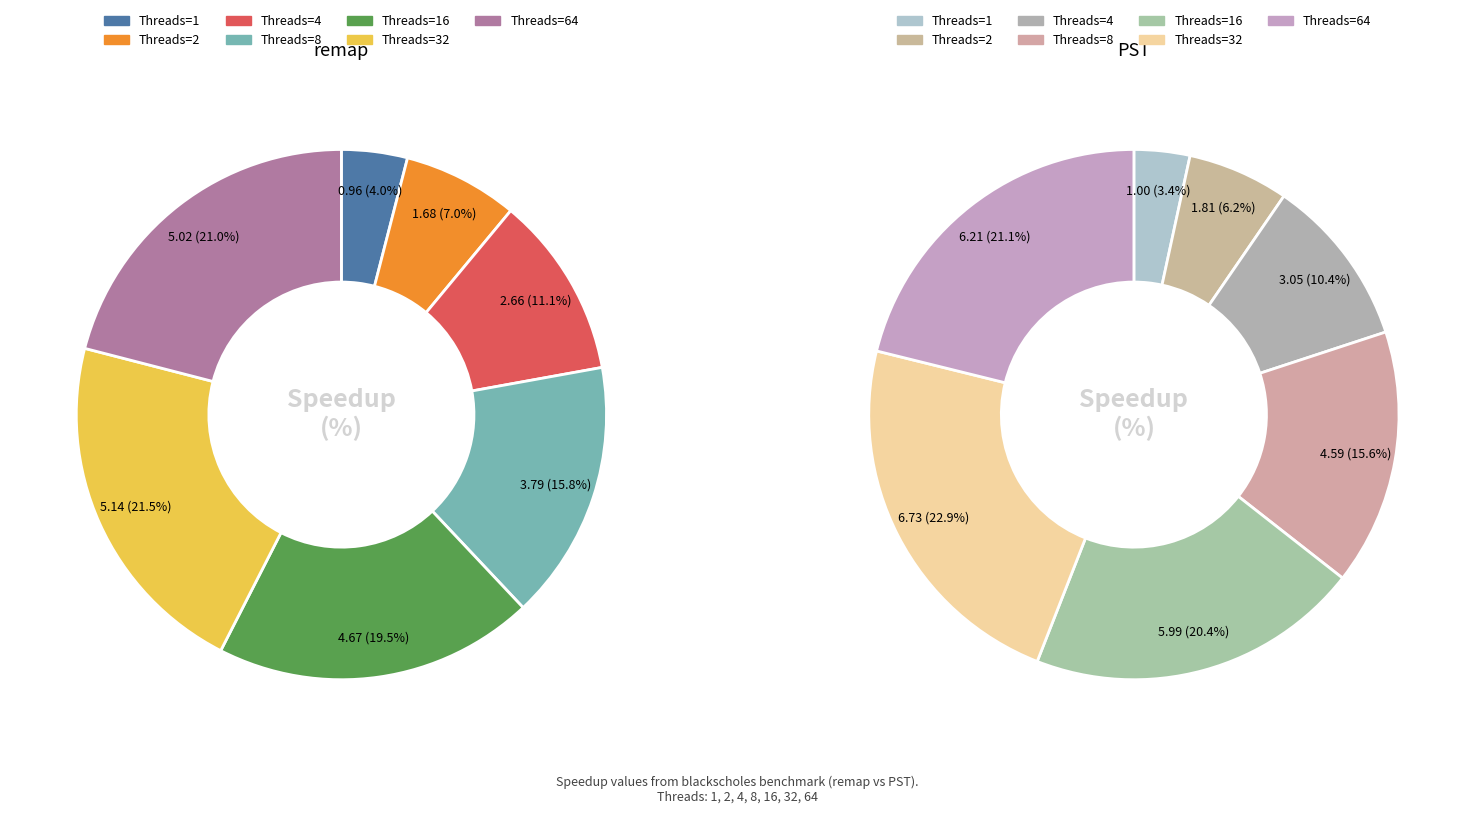

True or false: 2 accounts for 7% of the total.

True